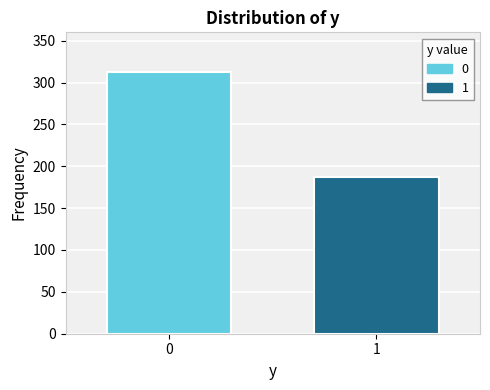

Reading left to right, extract all data points from this chart.

0=313	1=187